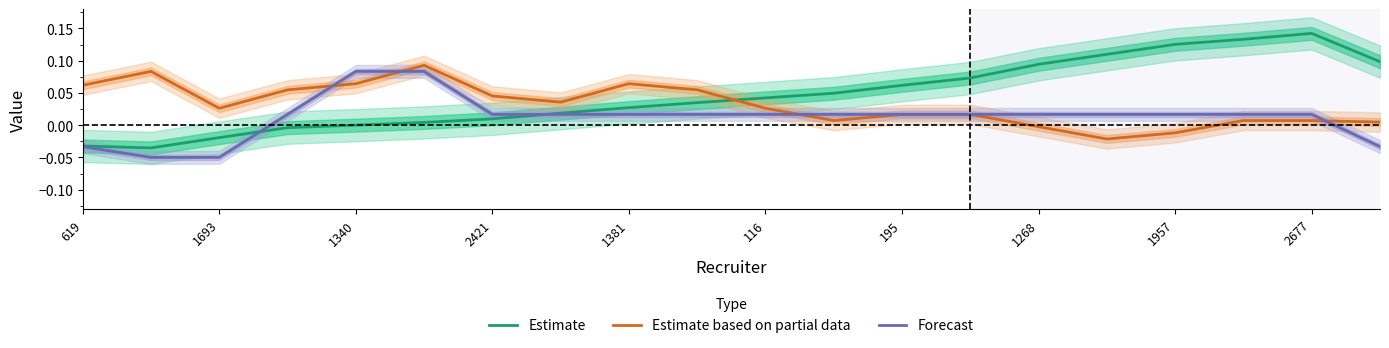

Is the value of Estimate based on partial data at 2677 greater than the value of Forecast at 116?

No